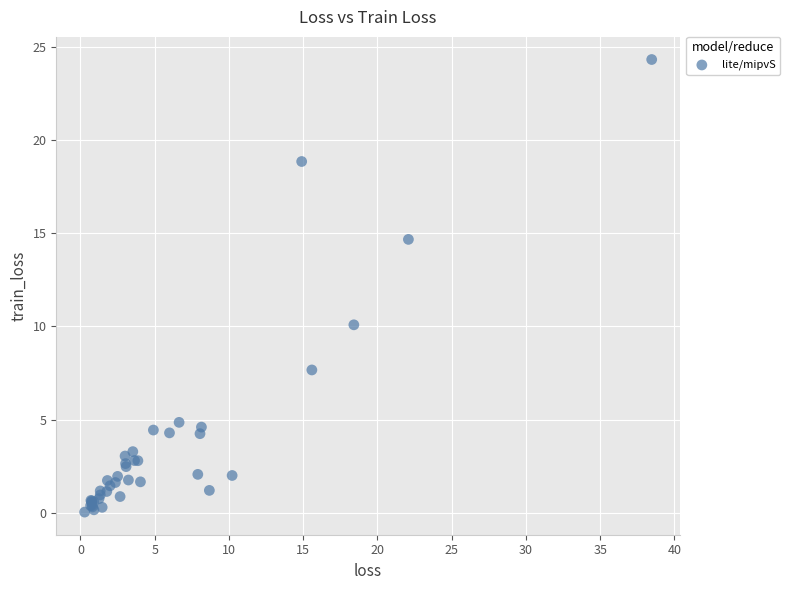

What Y value in the scatter plot is closest to 12?

10.1